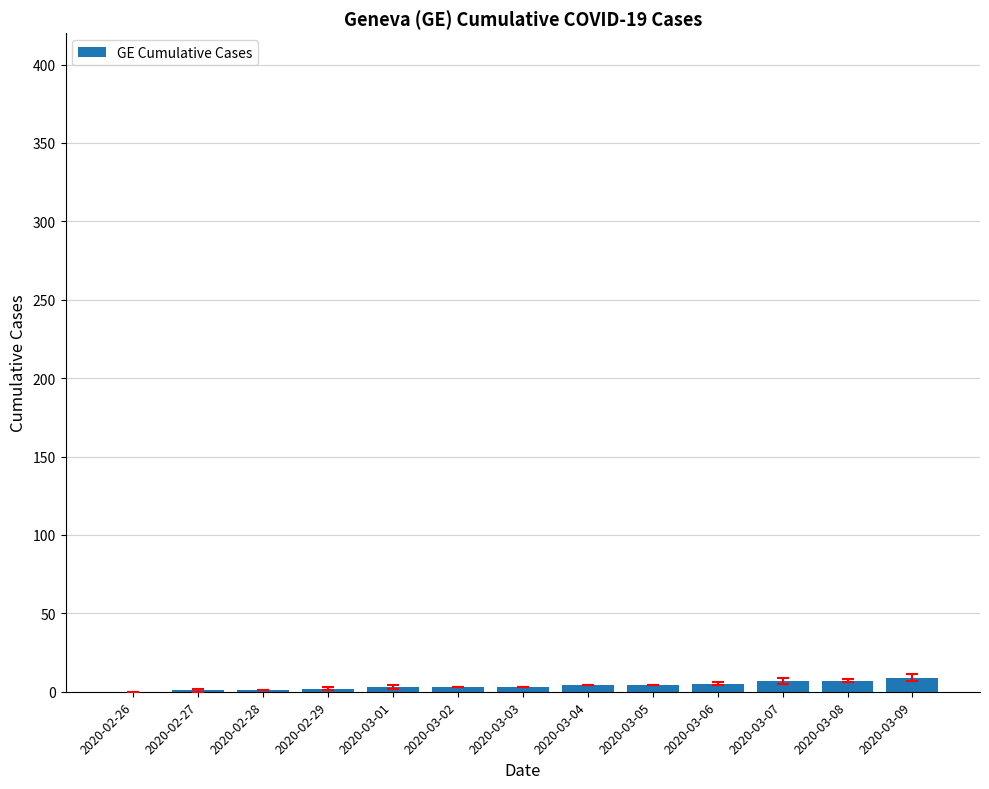

The value at 2020-02-28 is 1. True or false?

True